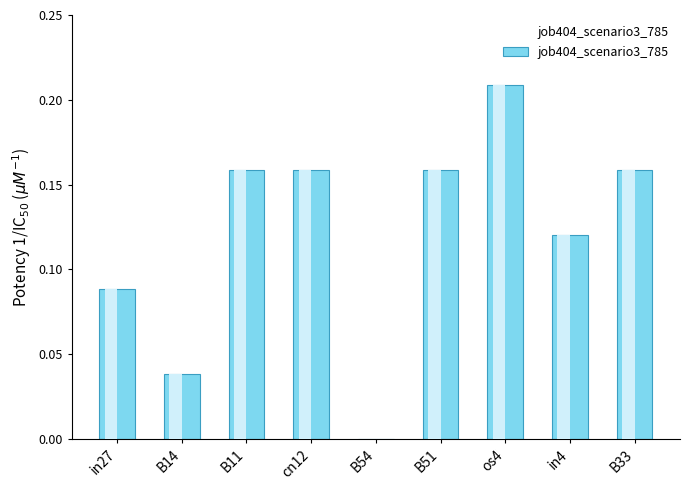

Which category has the highest value across all series?

os4